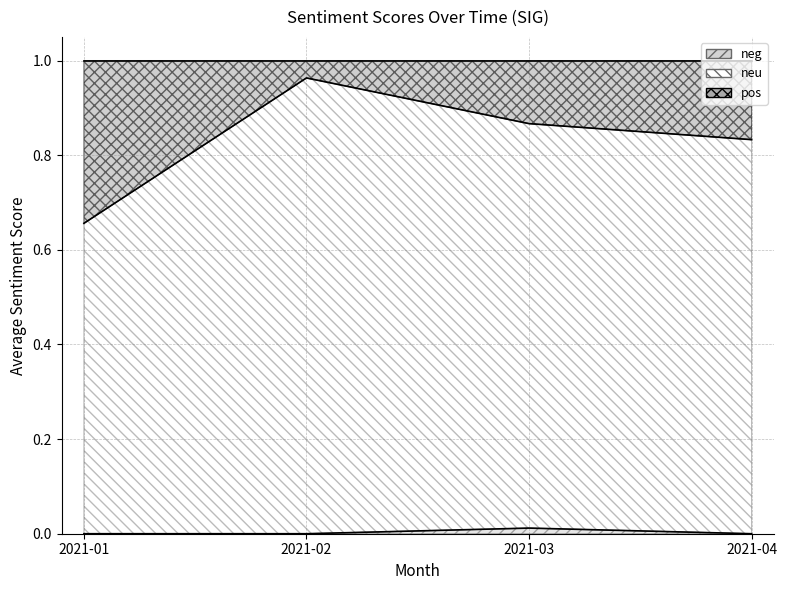

What is the total value across all series at 2021-03?

1.0